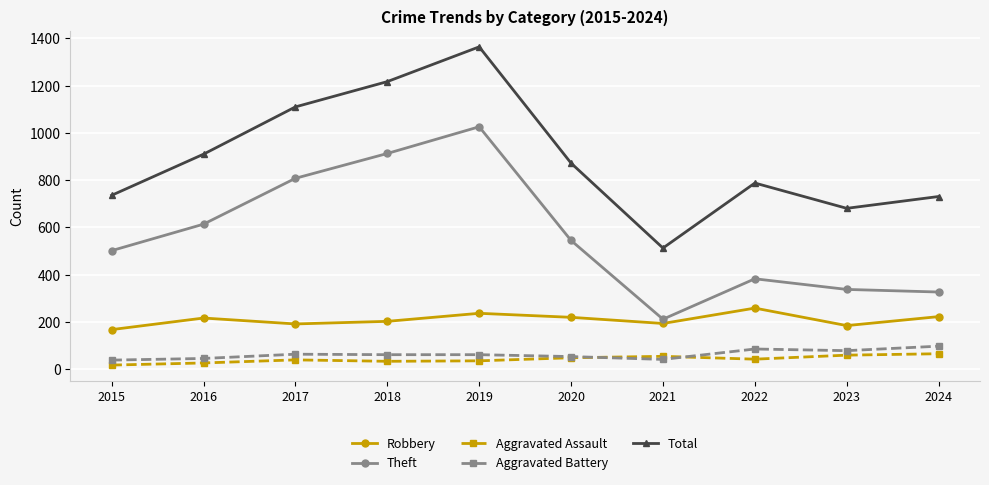

What is the lowest value of the Aggravated Assault series?

18